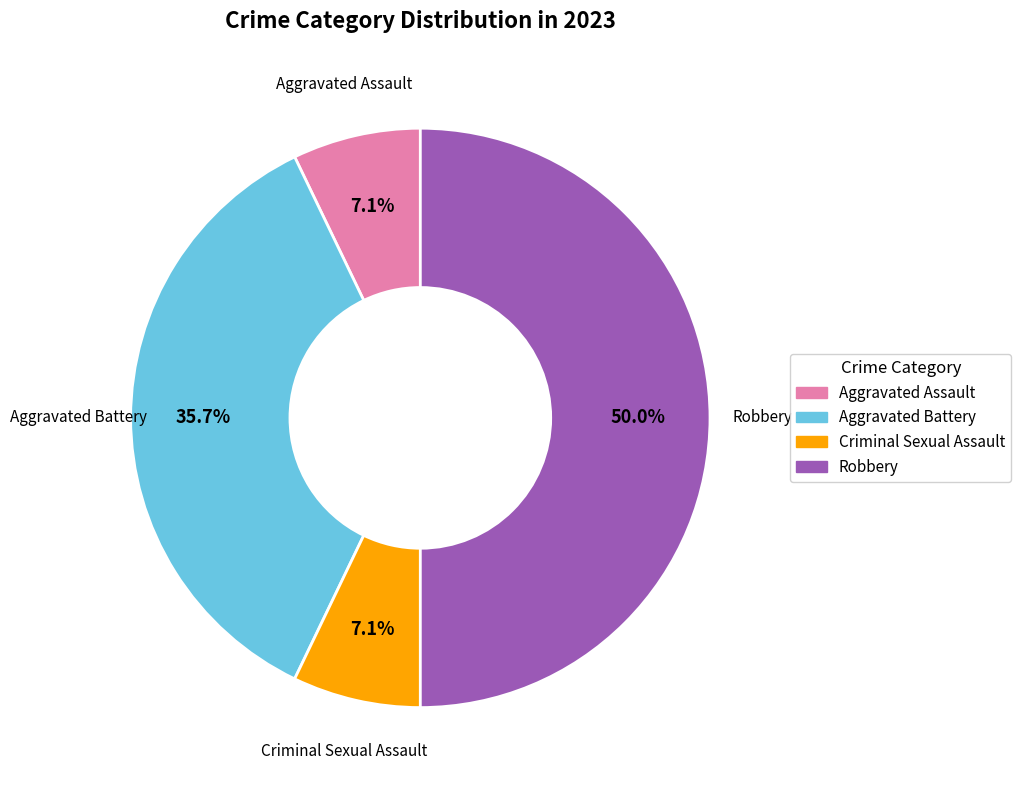

Which category has the biggest portion of the pie?

Robbery